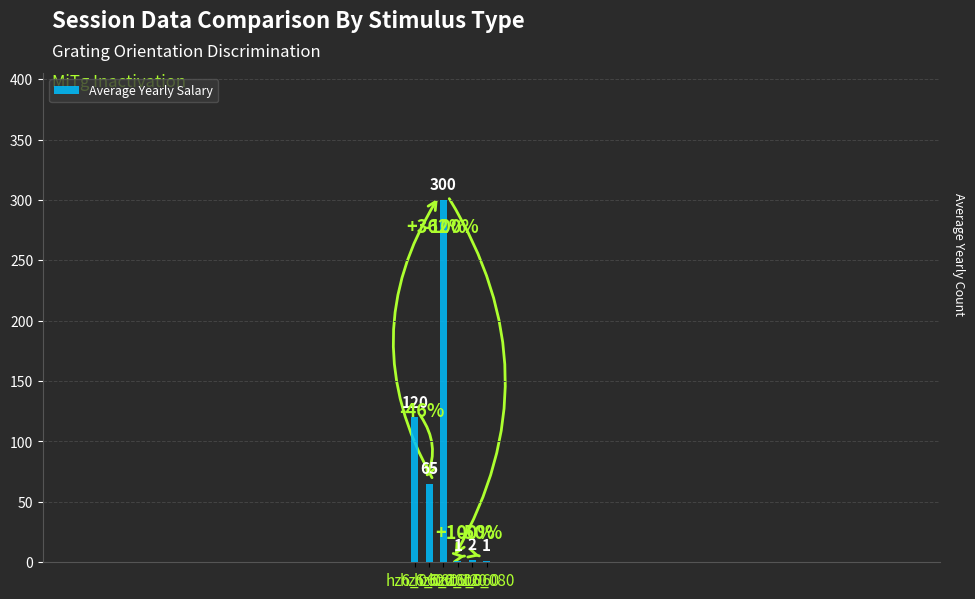

What is the ratio of the value at vt6_080 to the value at hz6_120?

1.0